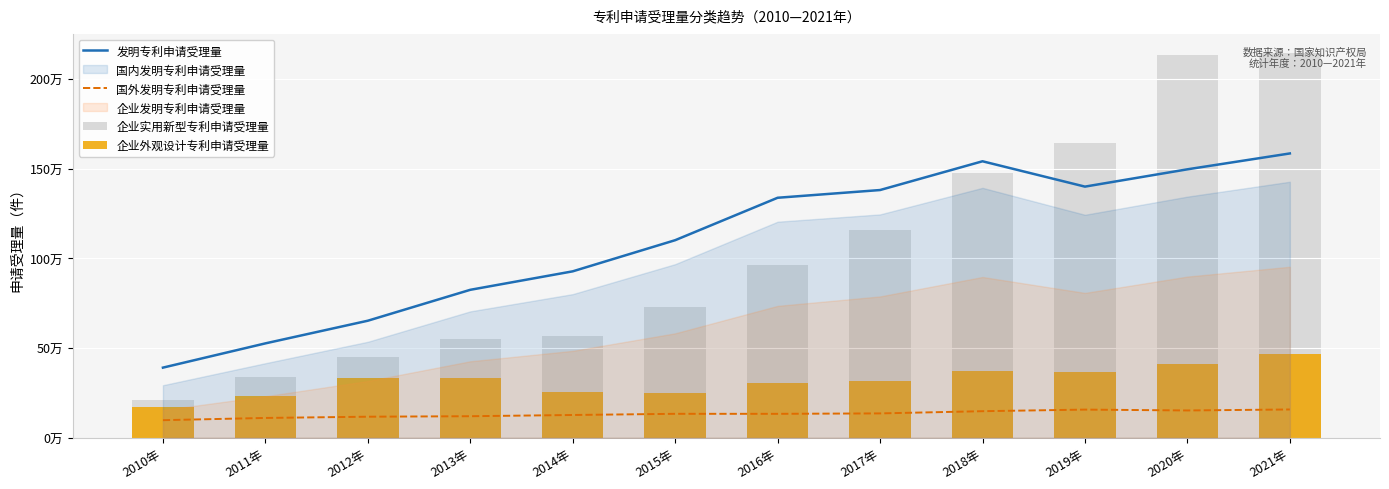

Which series changed the most between 2010年 and 2018年?

企业实用新型专利申请受理量